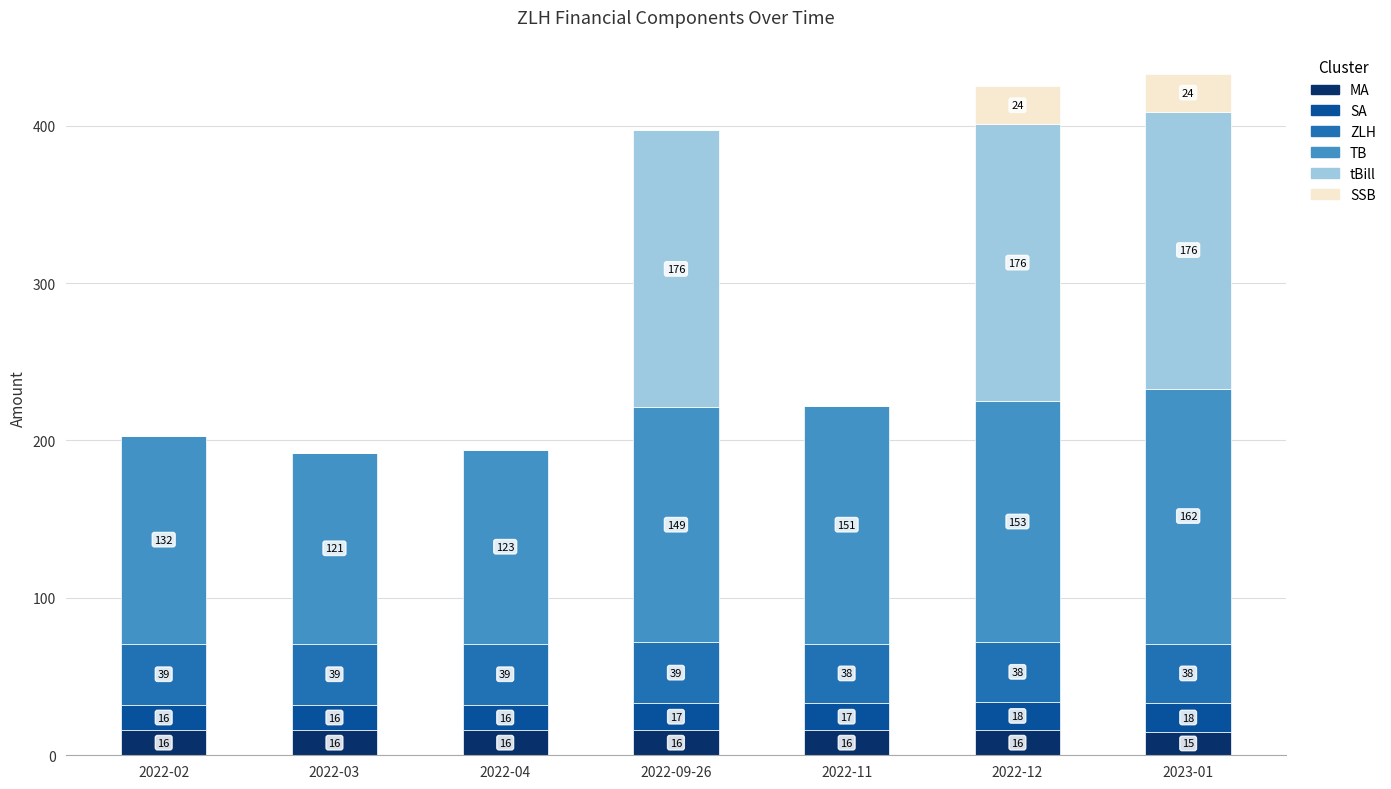

Does the chart contain stacked bars?

Yes